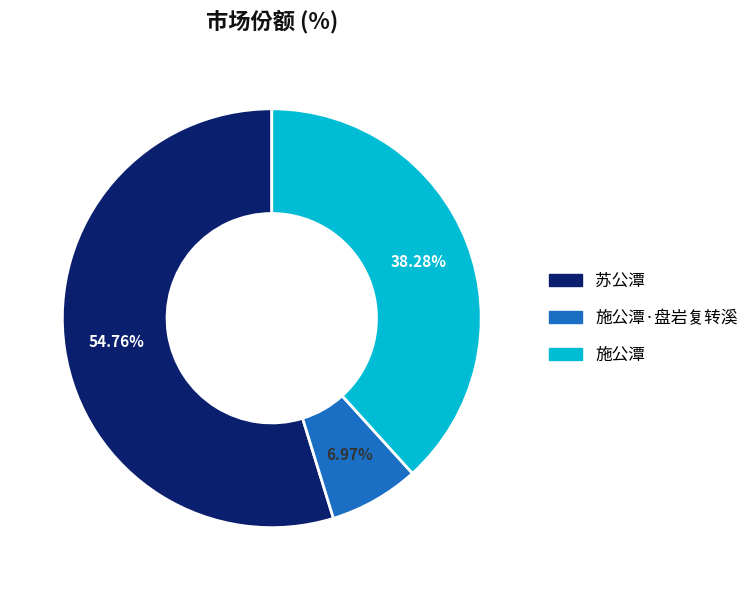

Which has a higher value, 苏公潭 or 施公潭?

苏公潭